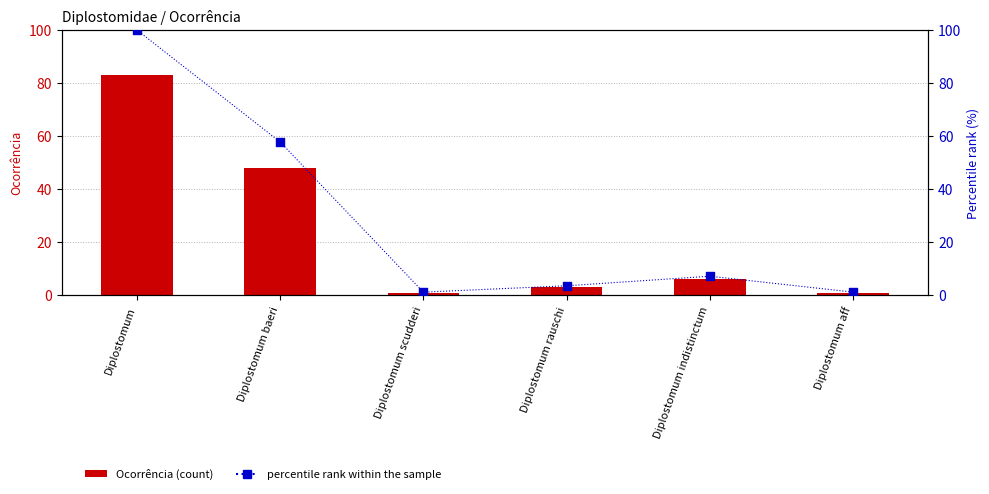

Which series has the largest total across all categories?

percentile rank within the sample